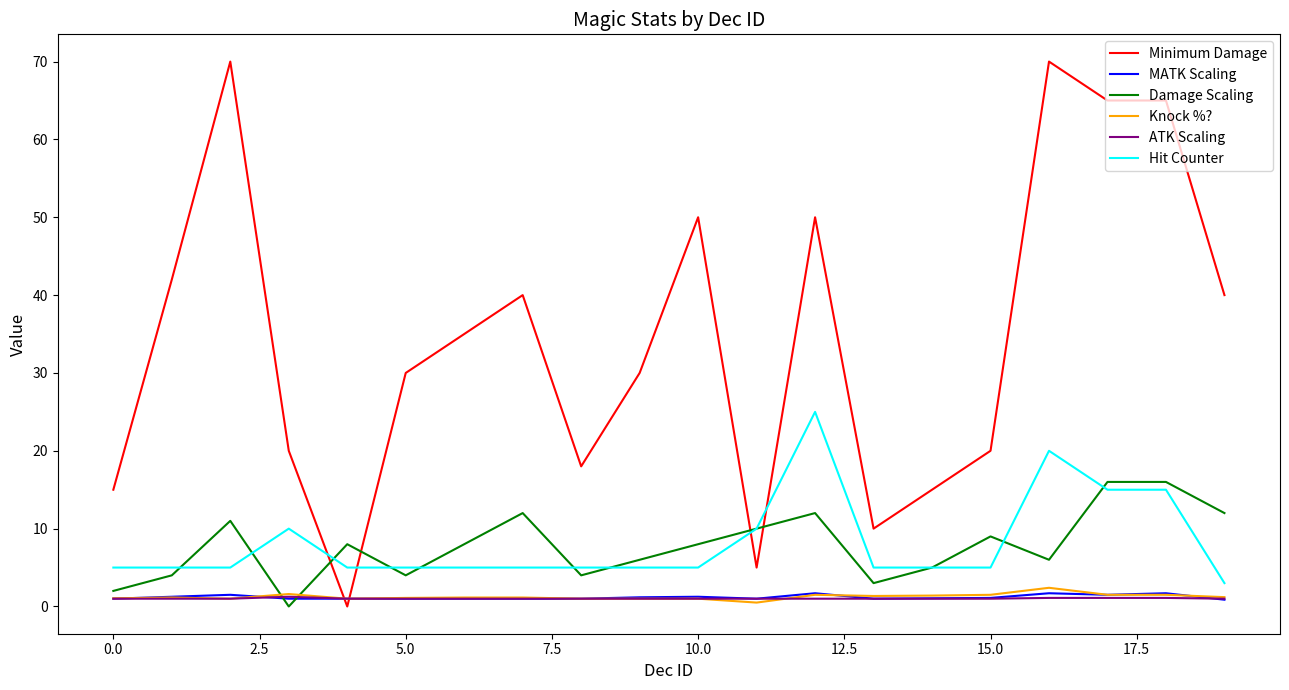

What is the difference between the maximum and minimum values in the Knock %? series?

1.9